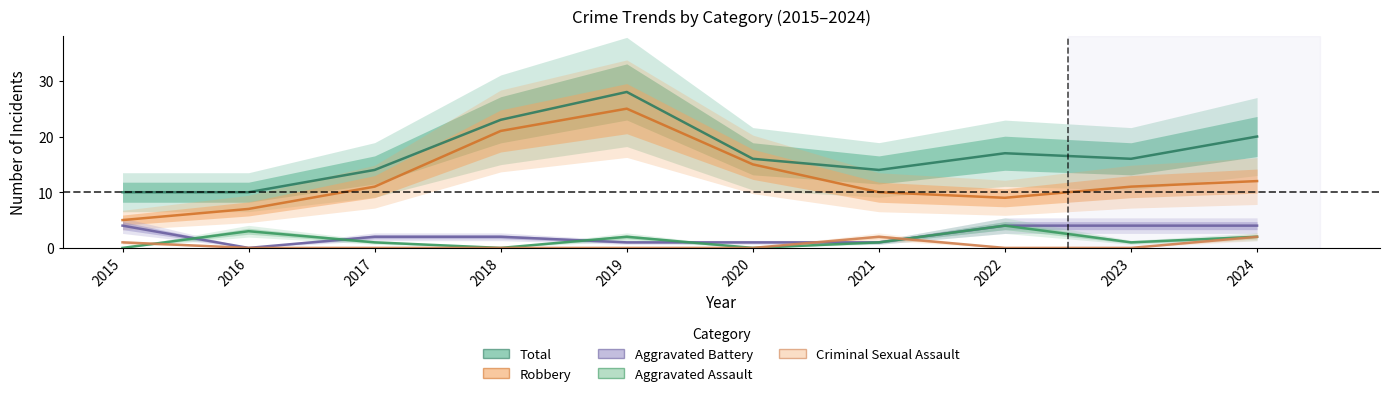

What is the difference between the second highest and minimum values in the Robbery series?

16